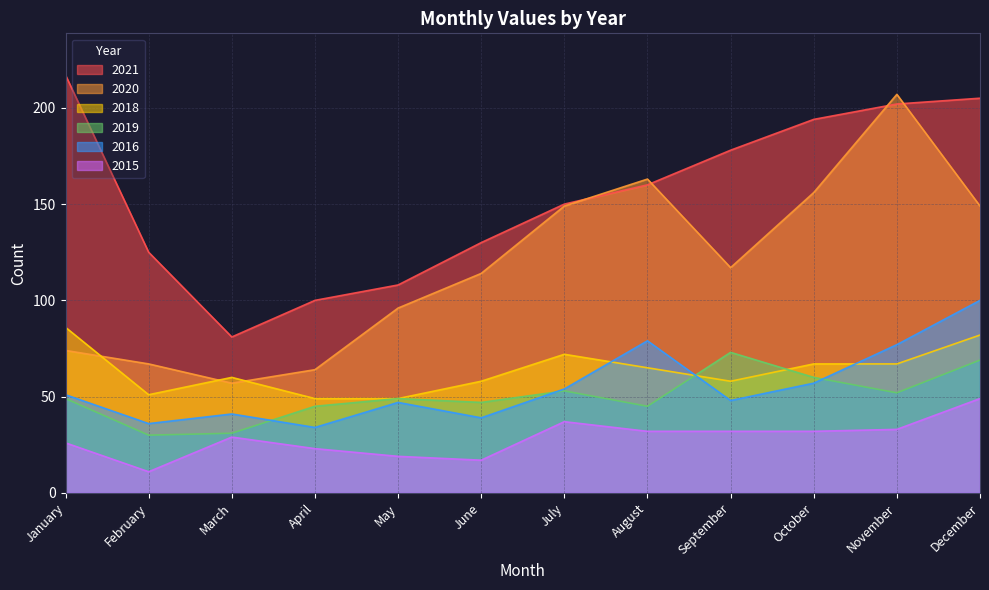

What is the highest value of the 2020 series?

207